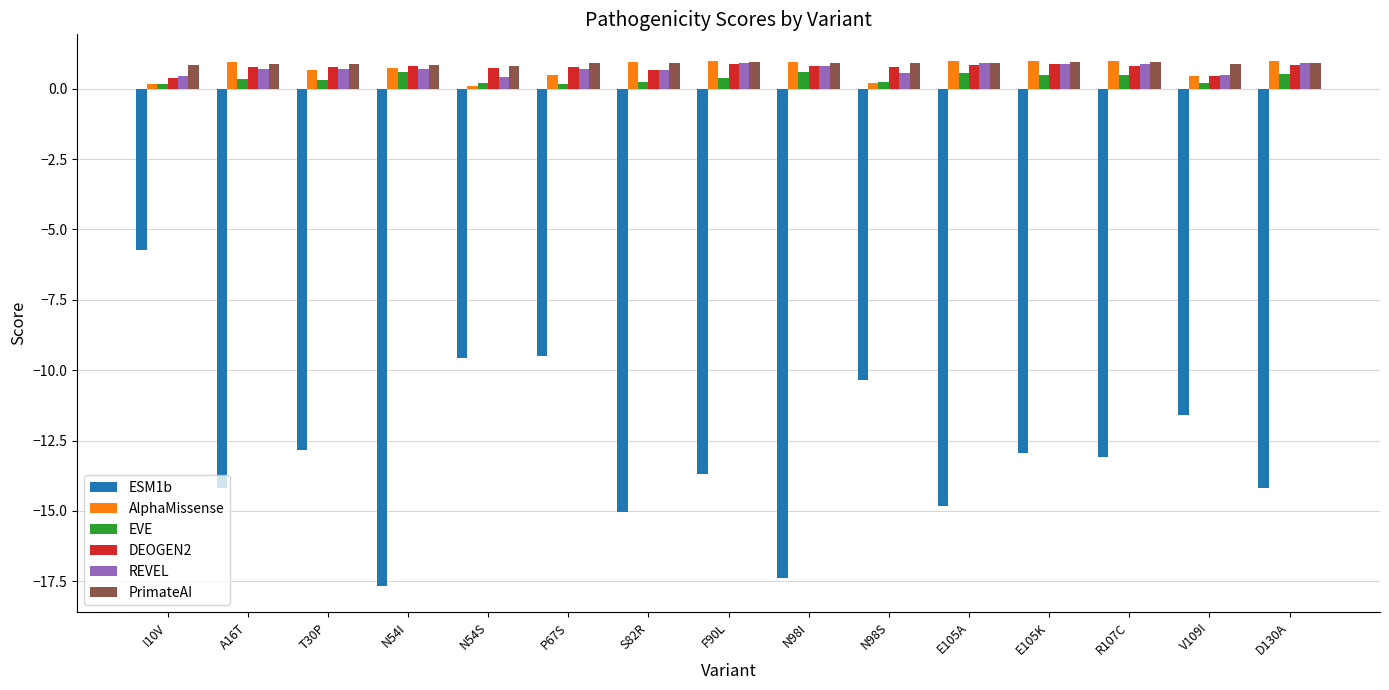

Where does the ESM1b series first go above -13?

I10V